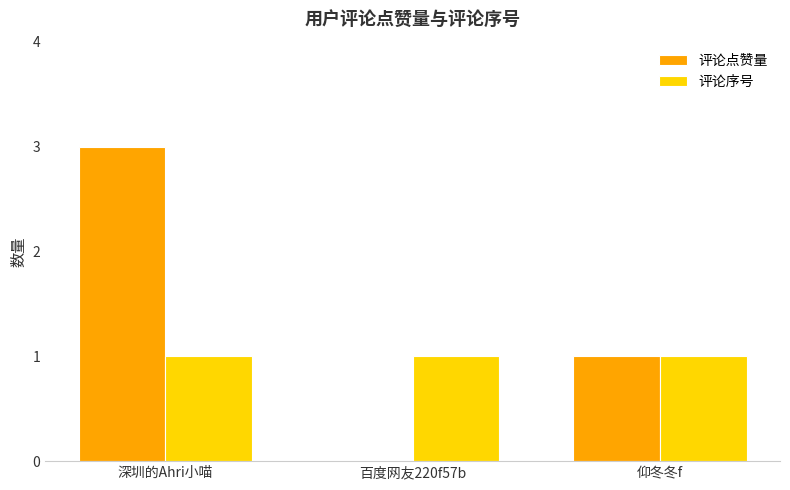

How many categories are shown in the chart?

3